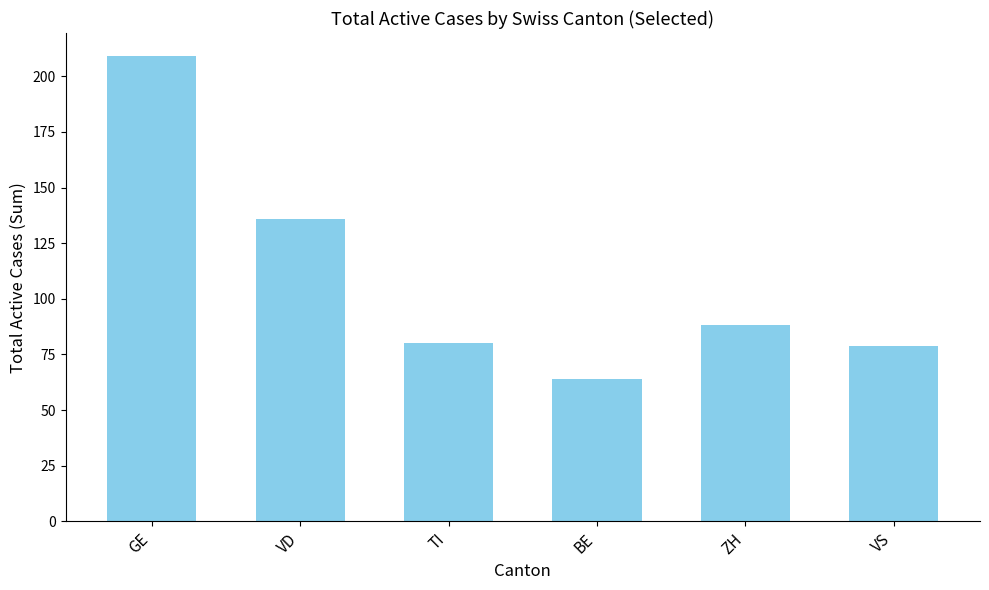

Reading left to right, list all the values displayed in this chart.

209	136	80	64	88	79